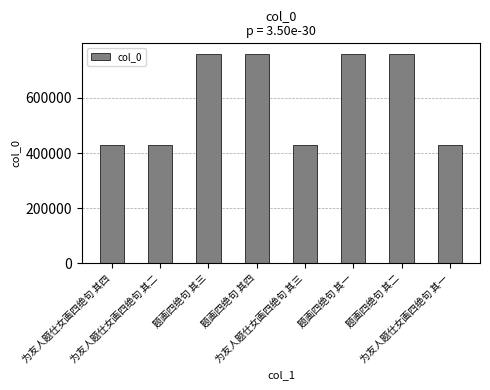

True or false: the data shows 760043 at 题画四绝句 其三.

True